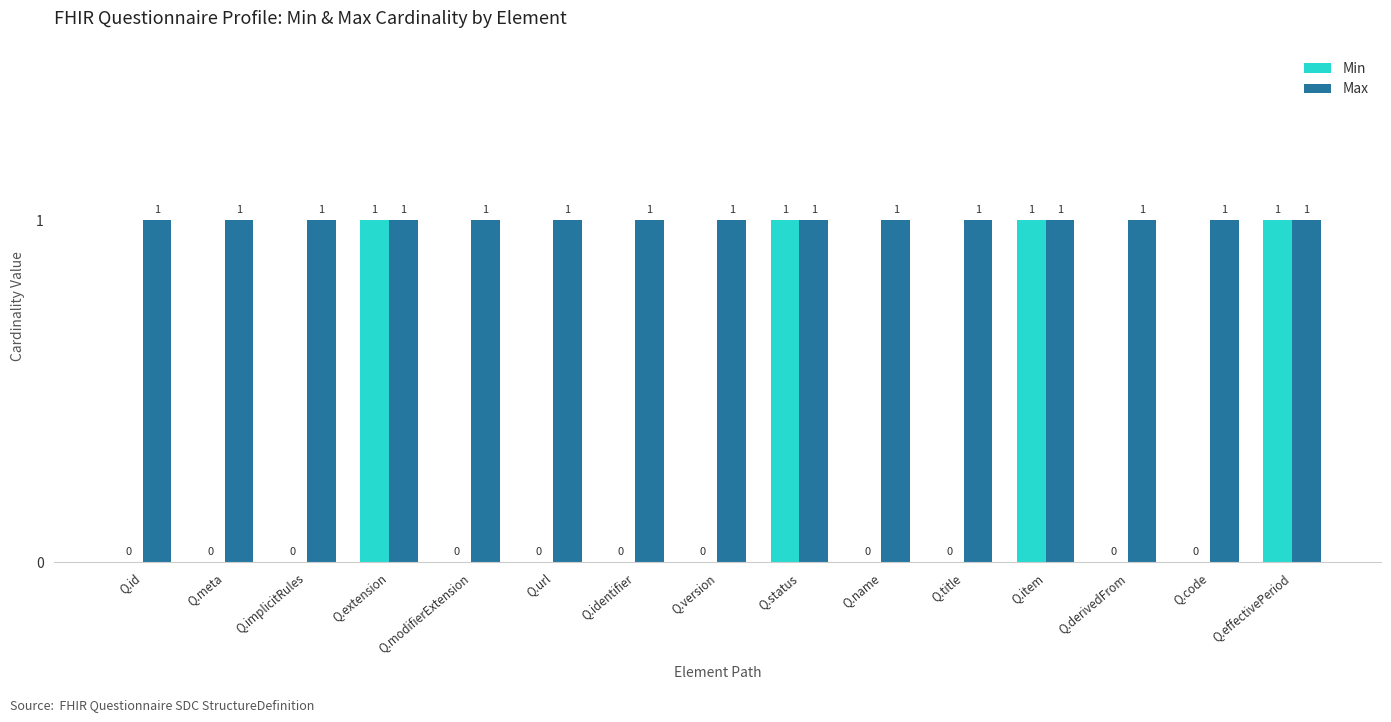

What is the sum of all Max values?

15